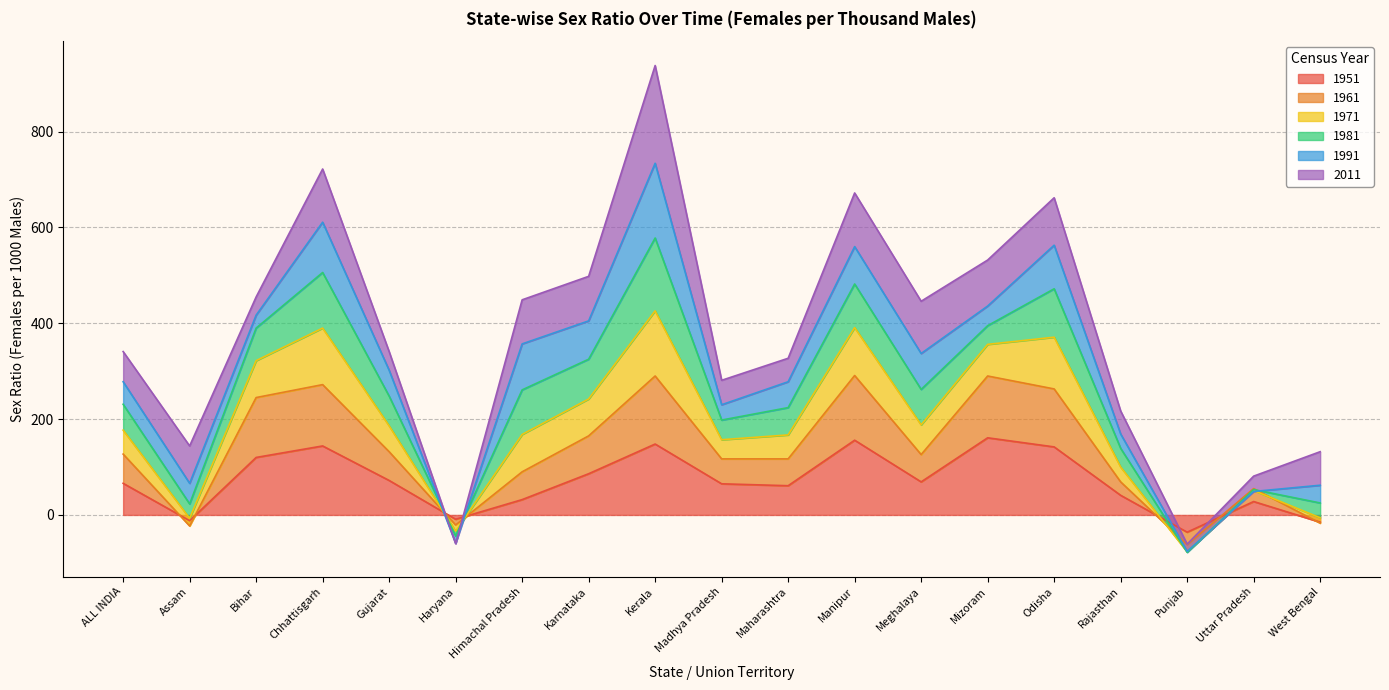

In 1971, how many points are lower than both neighbors (excluding endpoints)?

5